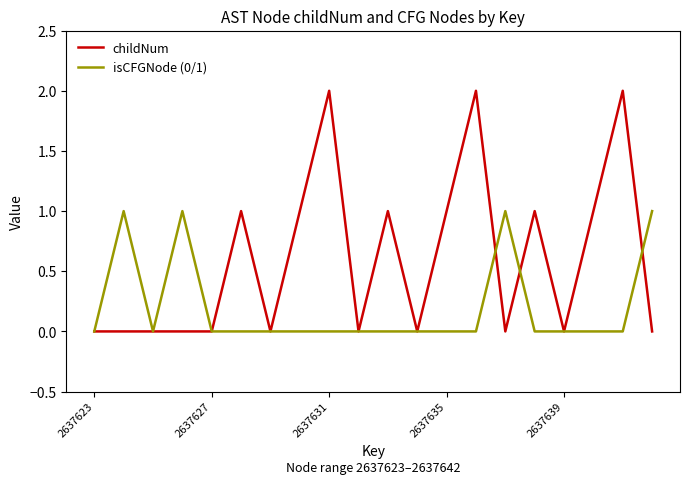

What is the highest value of the isCFGNode (0/1) series?

1